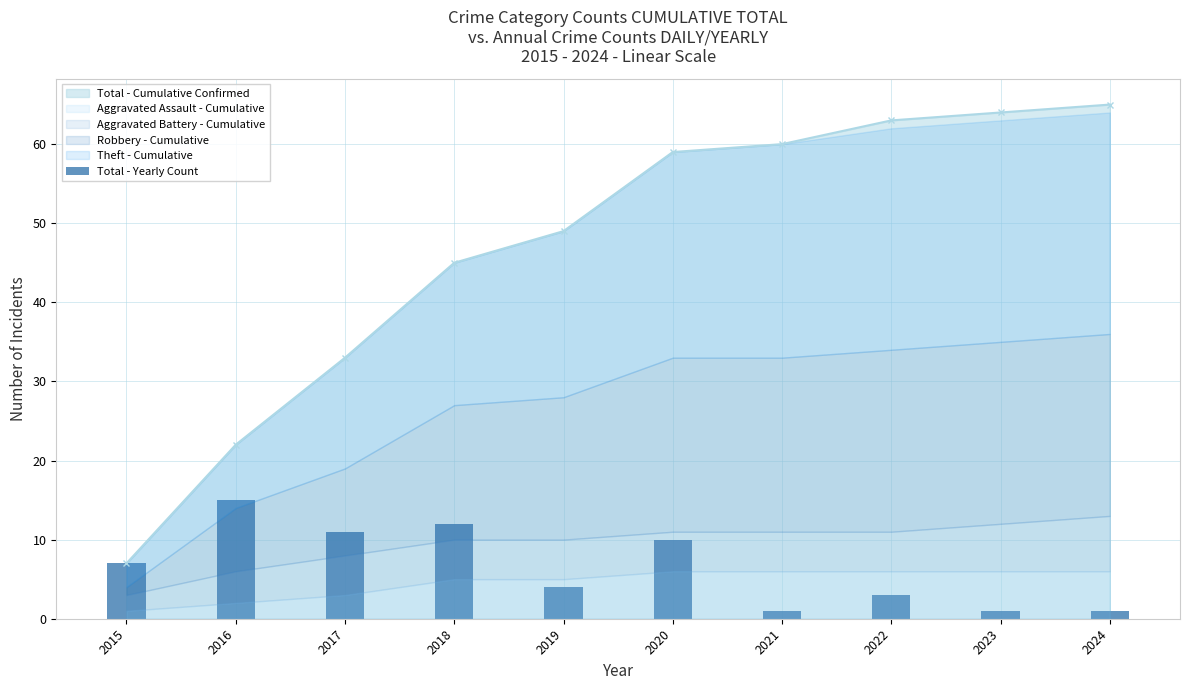

At which category does the chart reach its minimum across all series?

2021